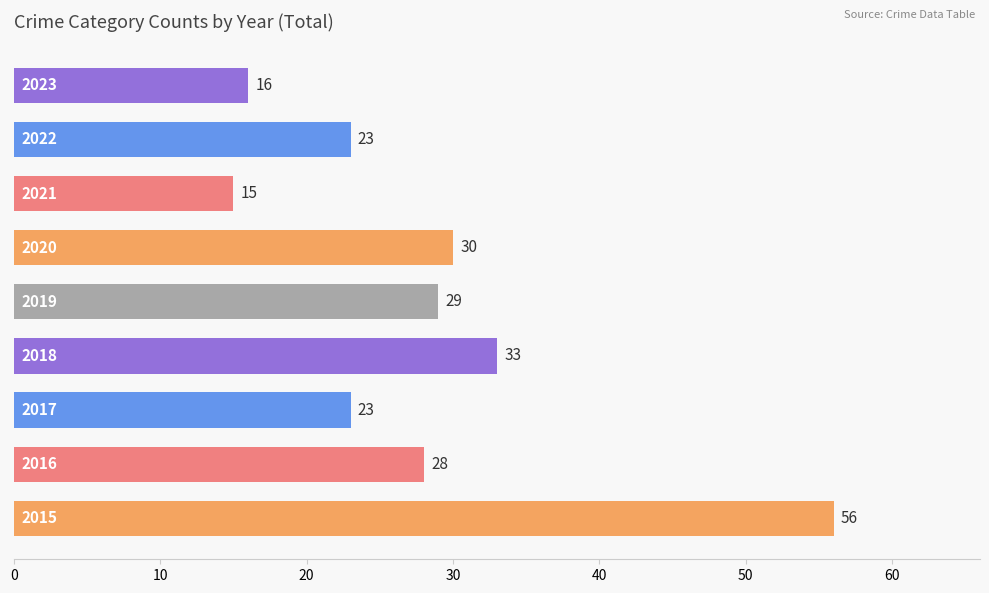

Reading left to right, list all the values displayed in this chart.

56	28	23	33	29	30	15	23	16